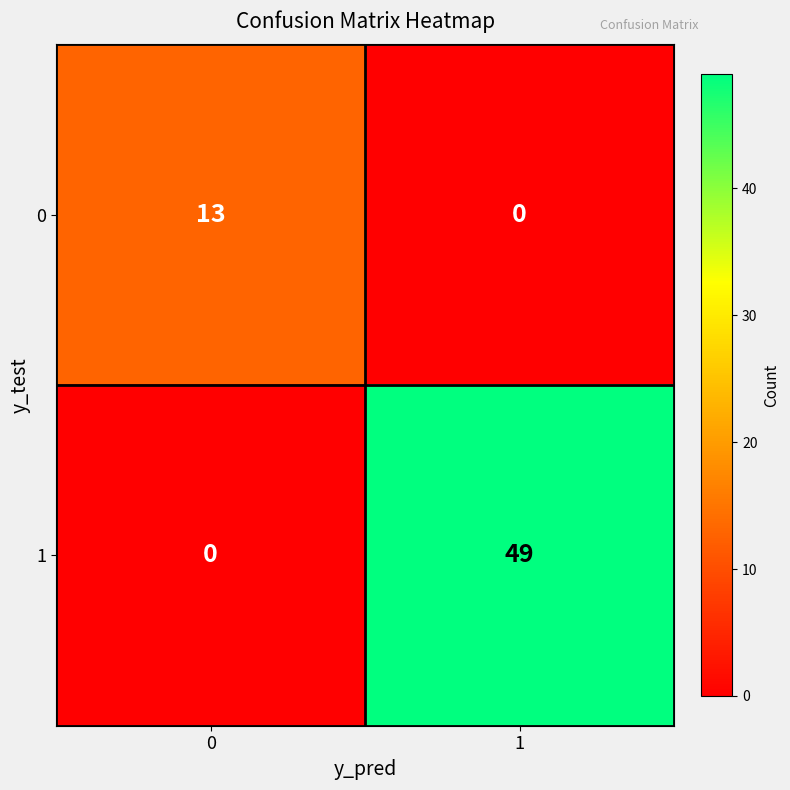

At which category is the sum across all series the highest?

1